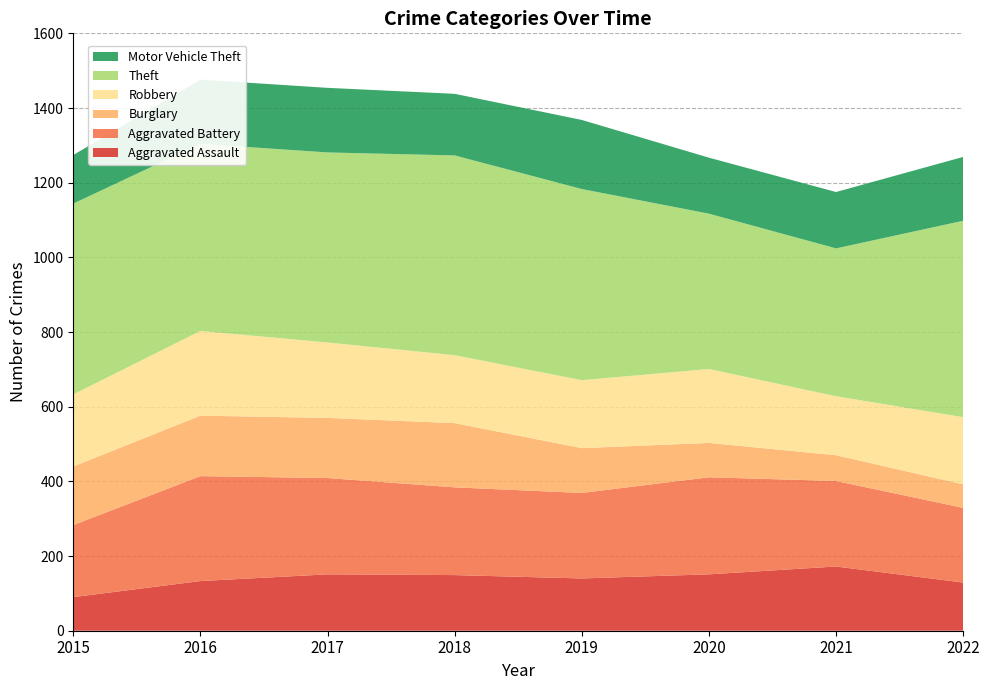

Reading left to right, extract all data points from this chart.

Aggravated Assault: 2015=90	2016=133	2017=151	2018=149	2019=140	2020=151	2021=172	2022=129
Aggravated Battery: 2015=193	2016=281	2017=258	2018=235	2019=229	2020=260	2021=229	2022=200
Burglary: 2015=157	2016=162	2017=161	2018=172	2019=120	2020=92	2021=69	2022=63
Robbery: 2015=193	2016=227	2017=202	2018=182	2019=182	2020=198	2021=158	2022=180
Theft: 2015=511	2016=501	2017=509	2018=535	2019=512	2020=416	2021=396	2022=526
Motor Vehicle Theft: 2015=130	2016=172	2017=173	2018=165	2019=185	2020=150	2021=151	2022=171